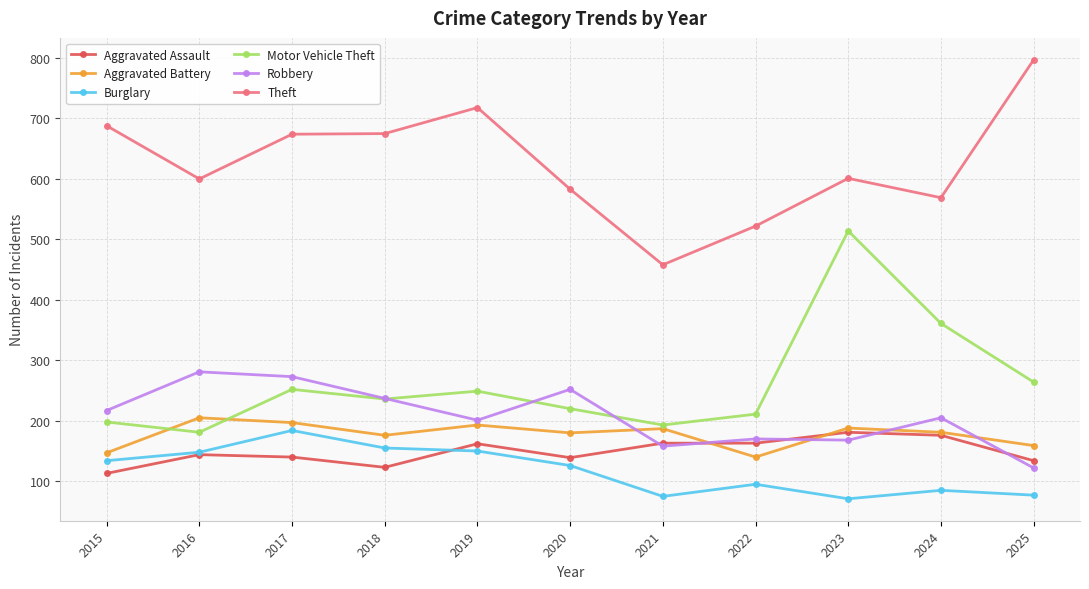

What are all the series names shown in the legend?

Aggravated Assault, Aggravated Battery, Burglary, Motor Vehicle Theft, Robbery, Theft